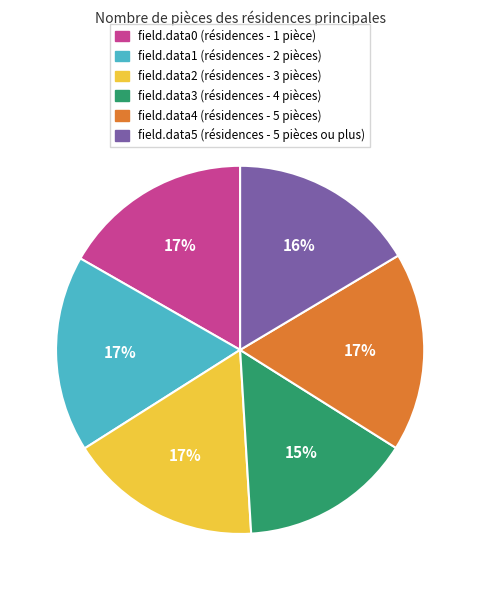

Is there a majority slice in this chart?

No